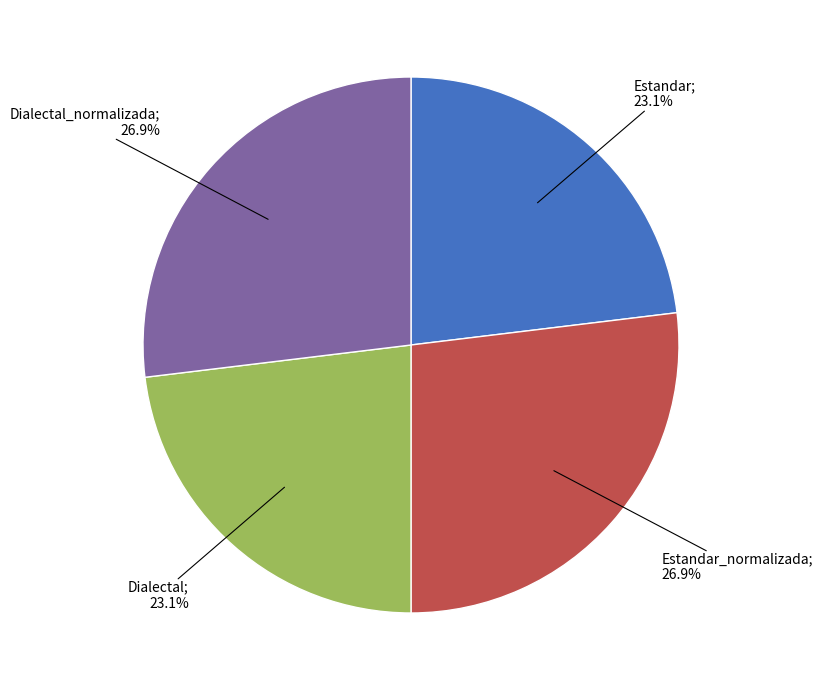

Count the number of slices in the pie.

4